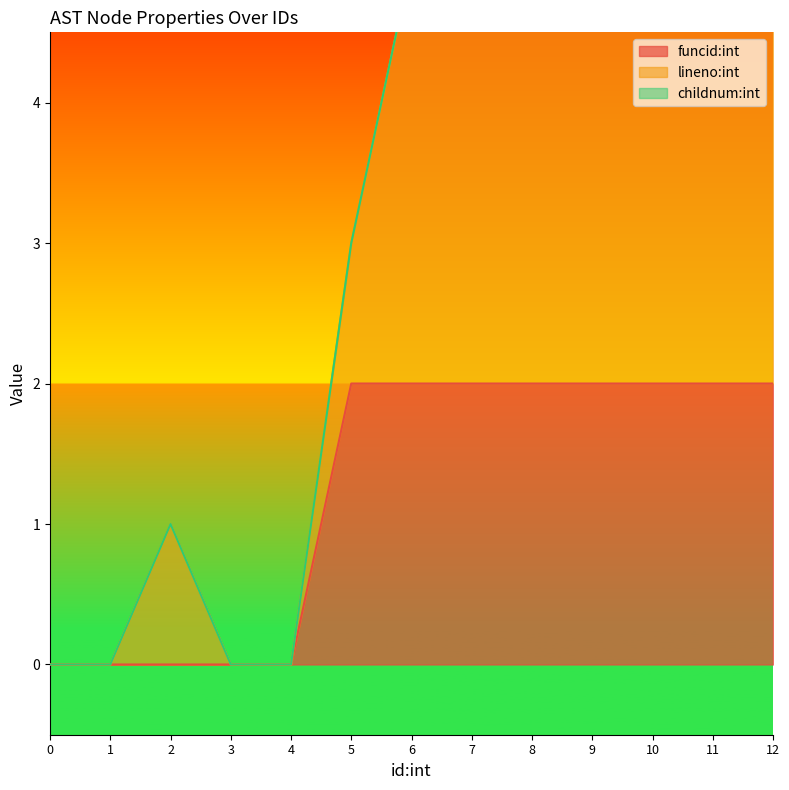

True or false: funcid:int has a value of 2 at 8.

True